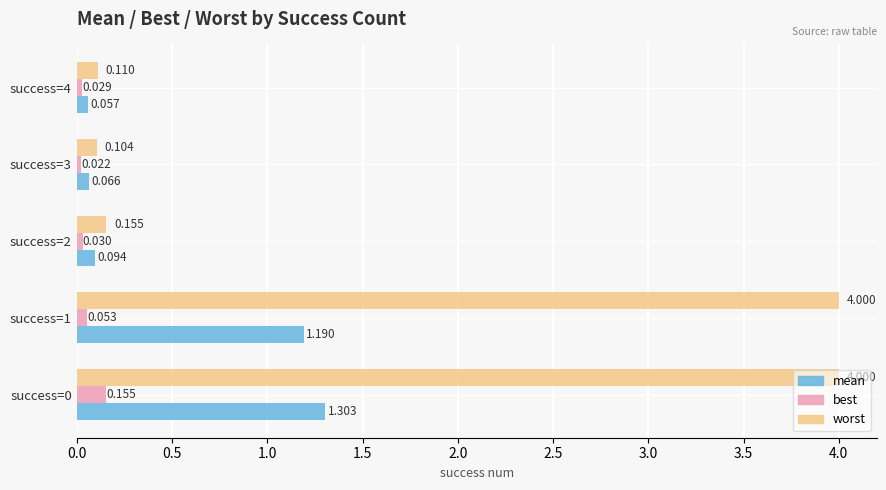

What are all the series names shown in the legend?

mean, best, worst